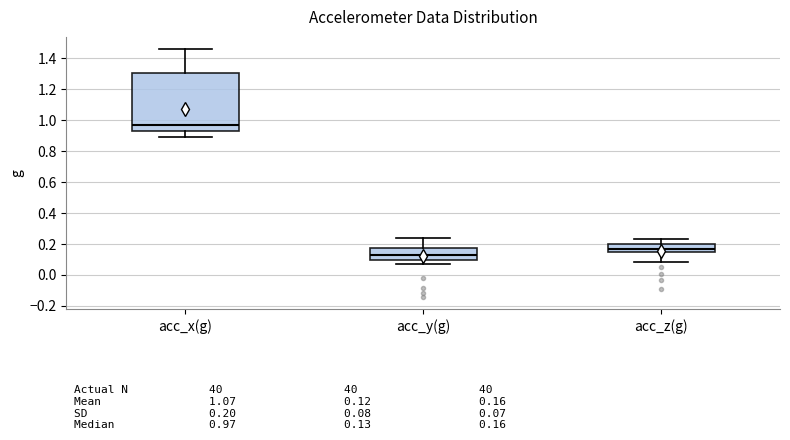

Which box has the lowest median line?

acc_y(g)